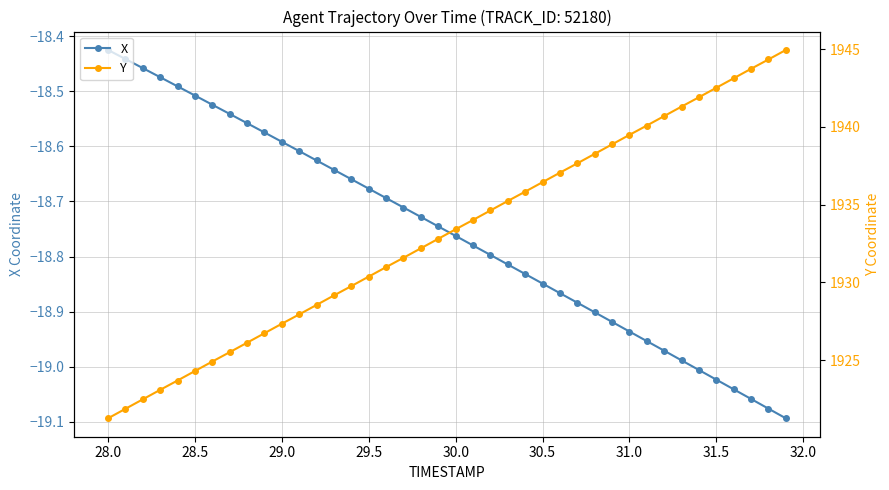

True or false: X has more than 1 points higher than both neighbors.

False